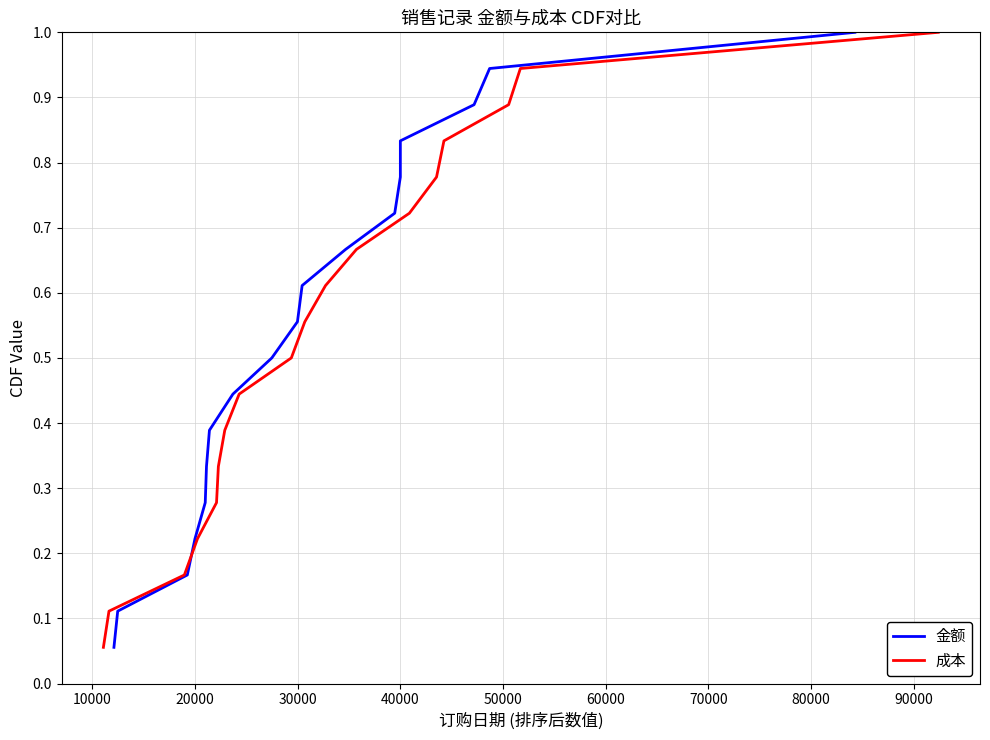

What is the value of the 金额 point at the 15th from the left?

0.8